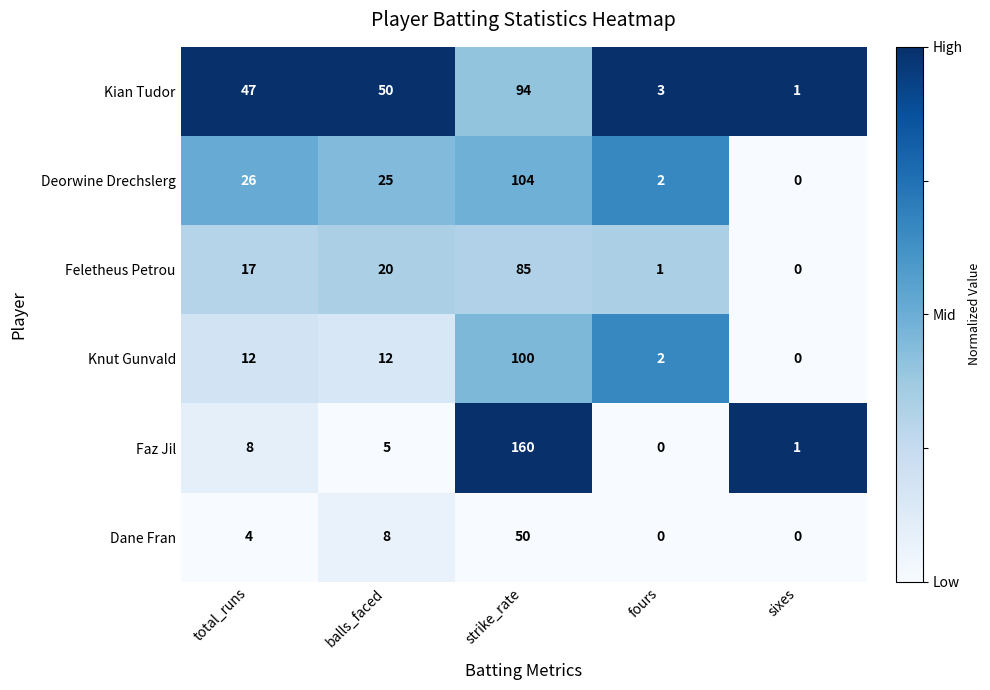

At how many categories does at least one series exceed 0?

5